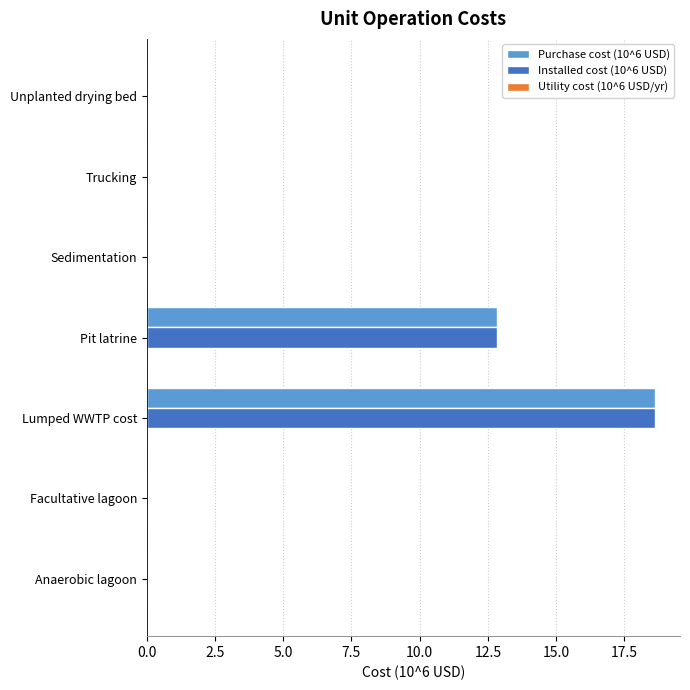

What is the sum of all Installed cost (10^6 USD) values?

31.4